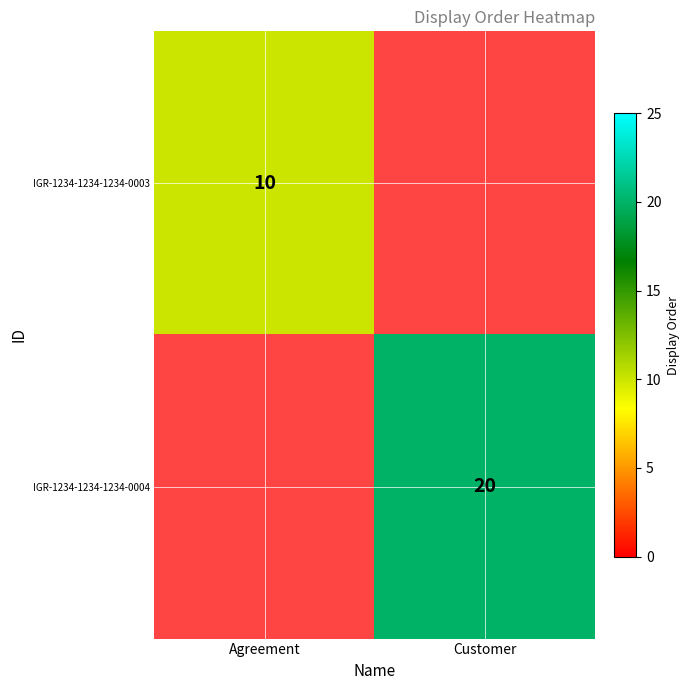

The value of IGR-1234-1234-1234-0003 at Agreement is 10. True or false?

True